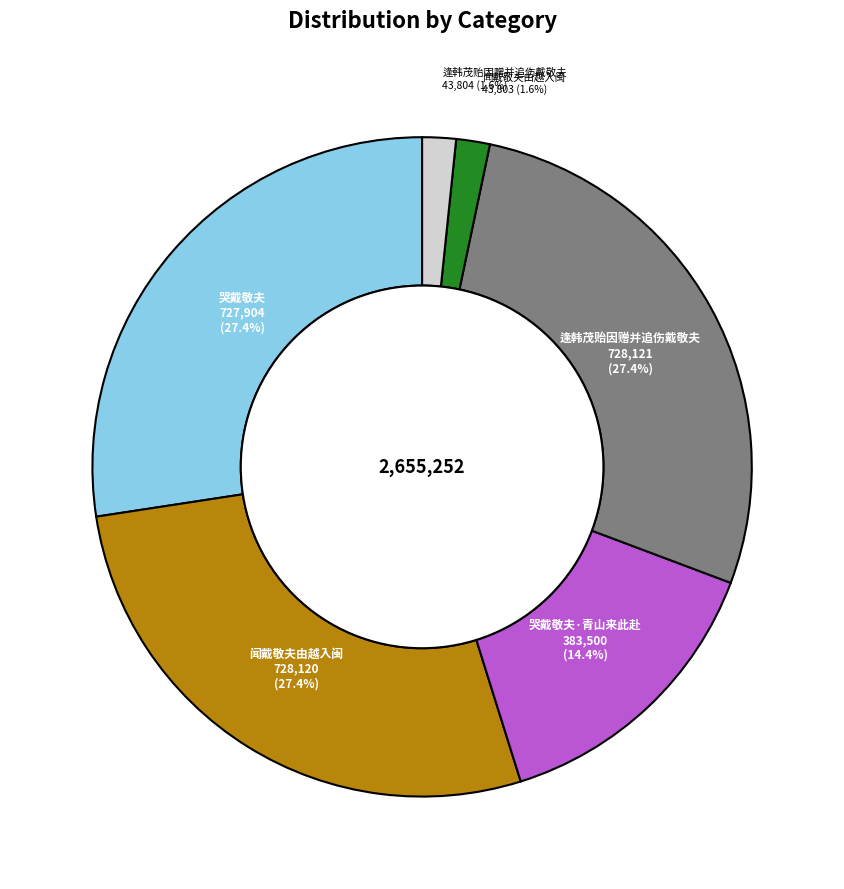

Is there a majority slice in this chart?

No